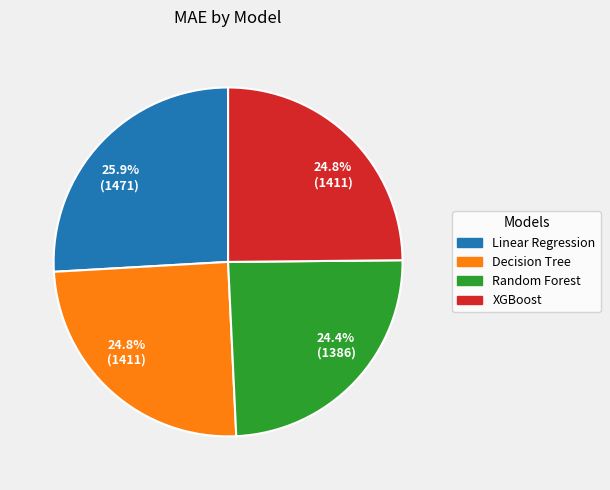

Is there any slice that represents more than half of the pie?

No